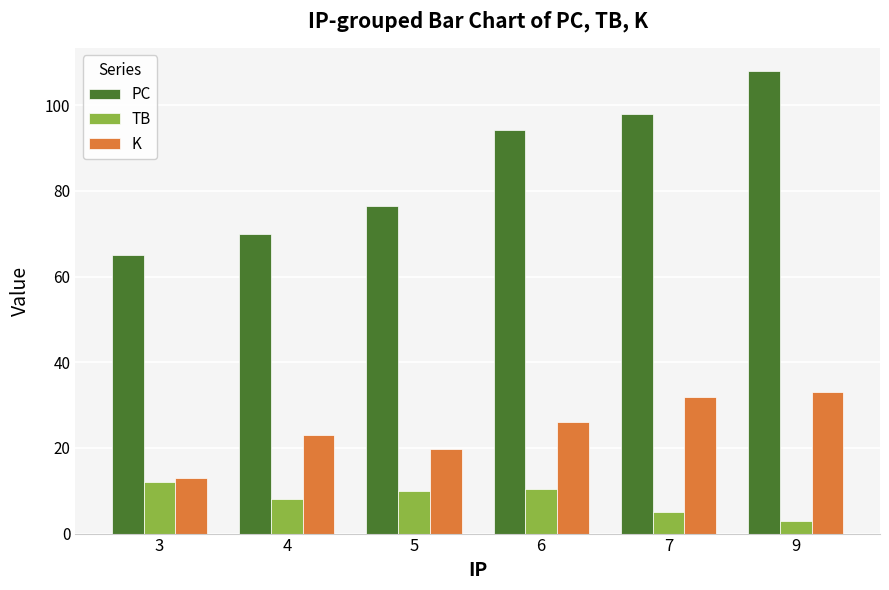

True or false: PC has a value of 103.2 at 3.

False